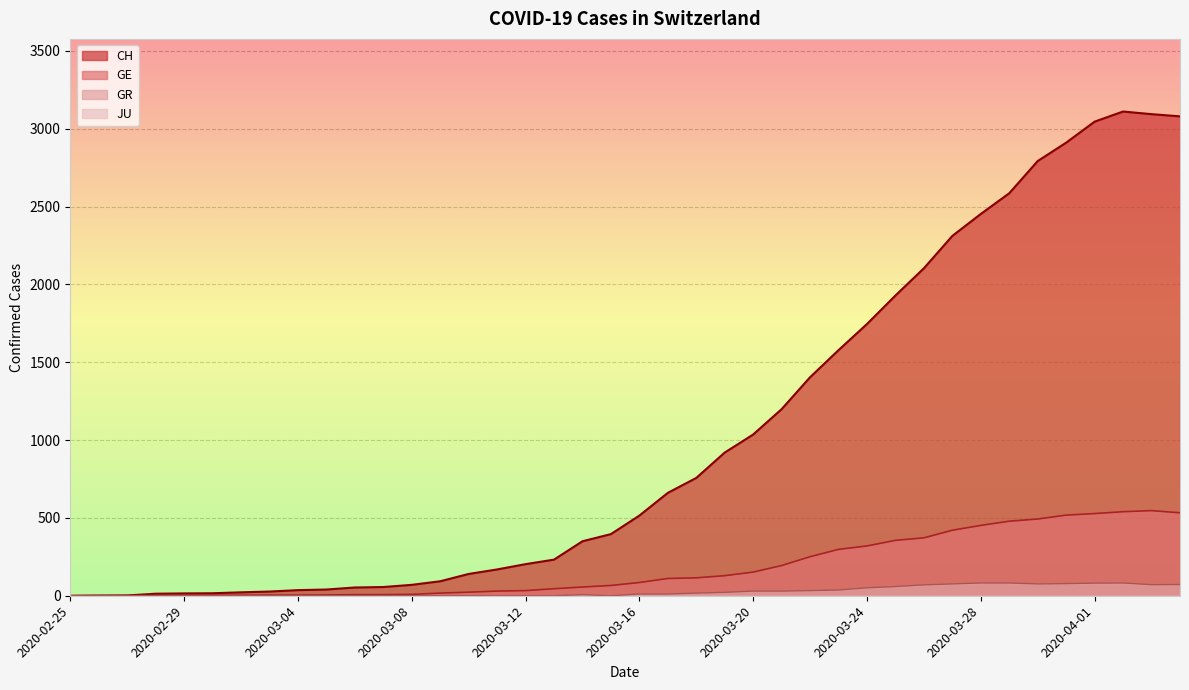

In CH, how many points are higher than both neighbors (excluding endpoints)?

1